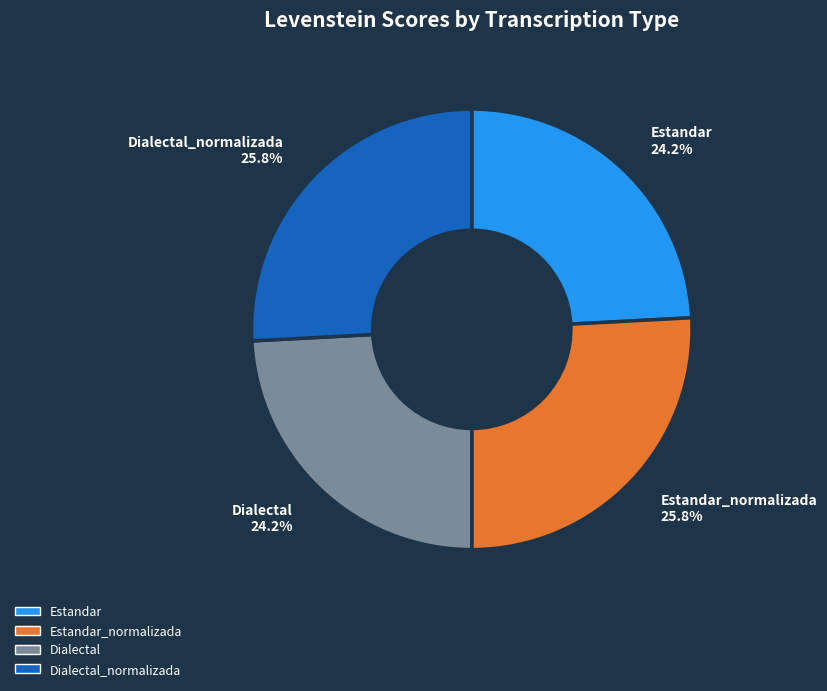

Combined, what portion of the pie is Estandar and Estandar_normalizada?

50.0%